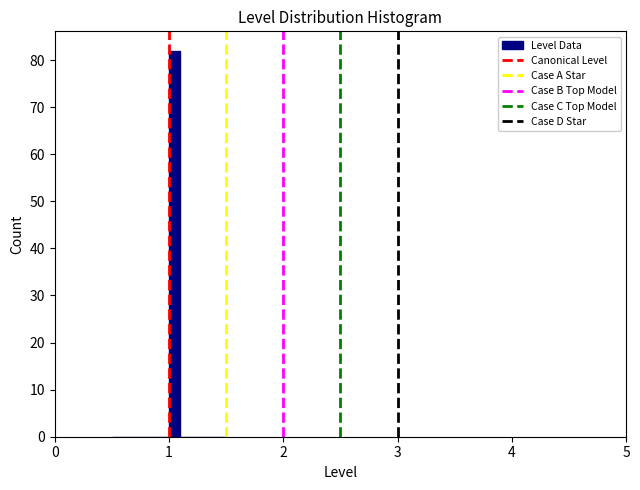

Read against the x-axis, roughly where is the centre of the tallest bar?

1.1